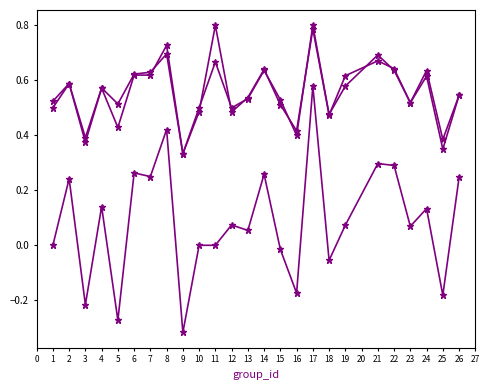

How many data points does each series have?

25